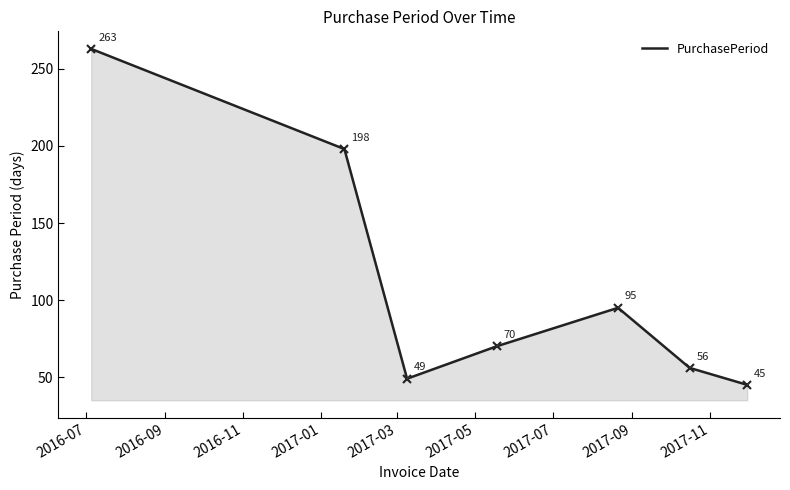

What is the maximum value shown in the chart?

263